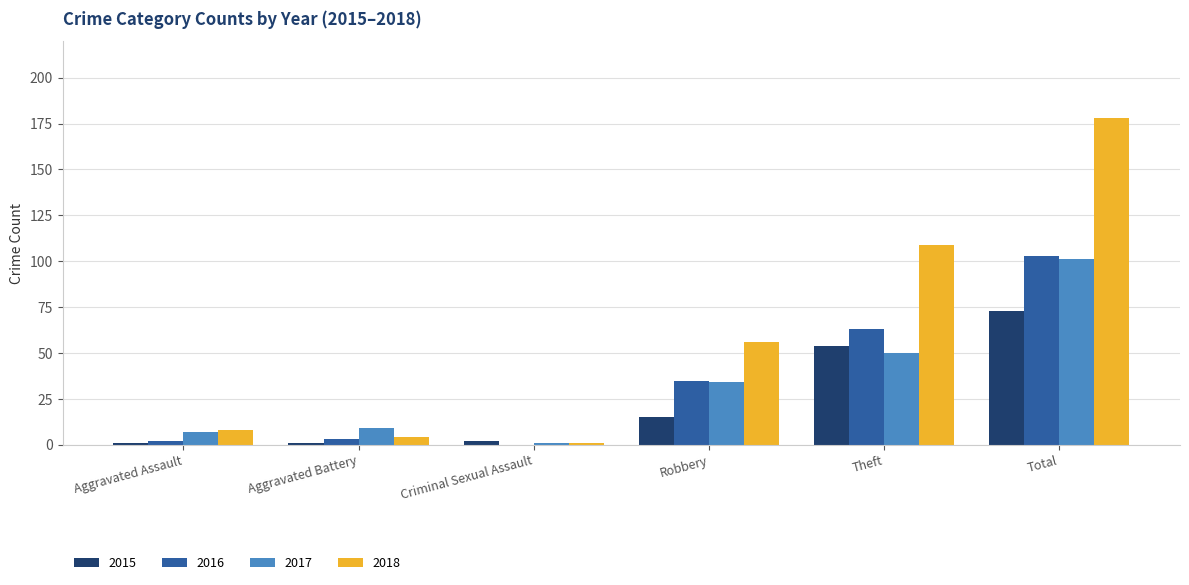

Which series has the largest range (max minus min)?

2018